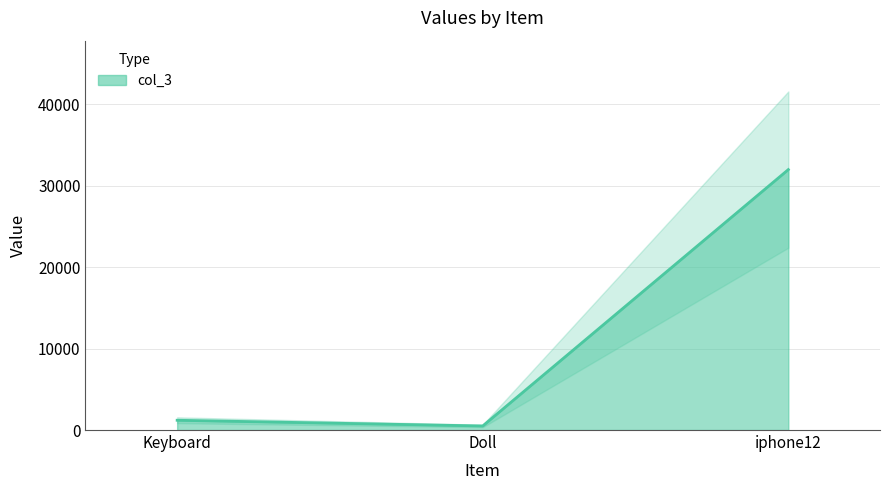

Reading right to left, what are all the values shown in this chart?

iphone12=32000	Doll=500	Keyboard=1200